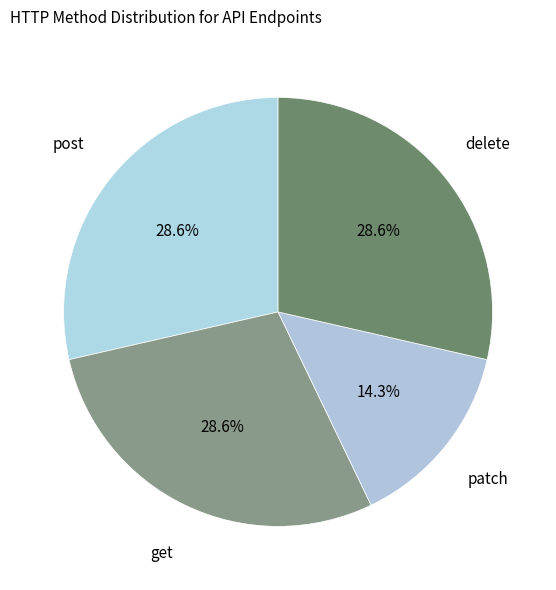

Which category has the smallest portion of the pie?

patch